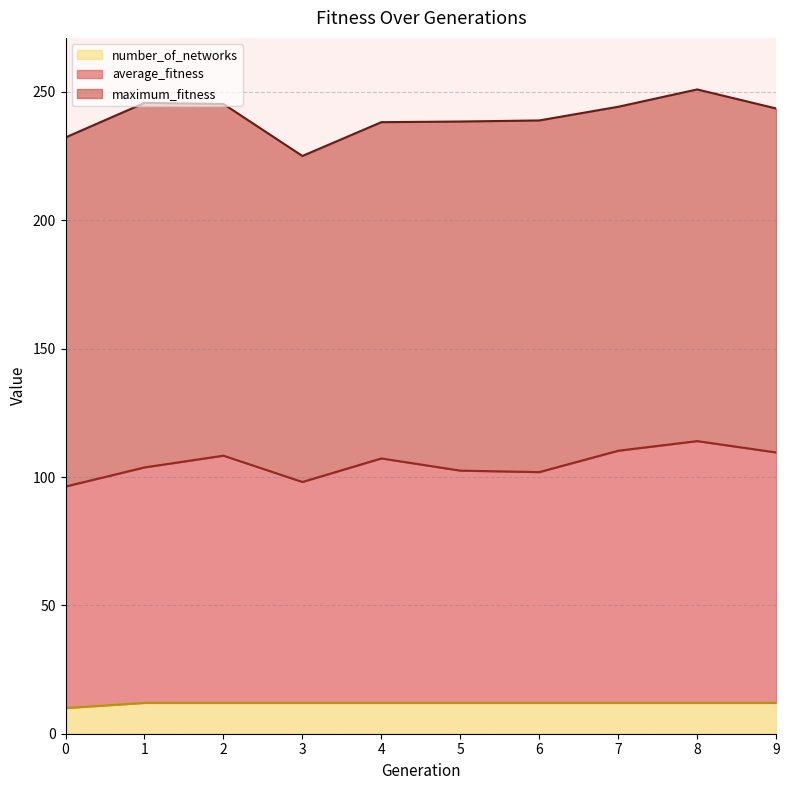

What is the total value across all series at 3?

225.1